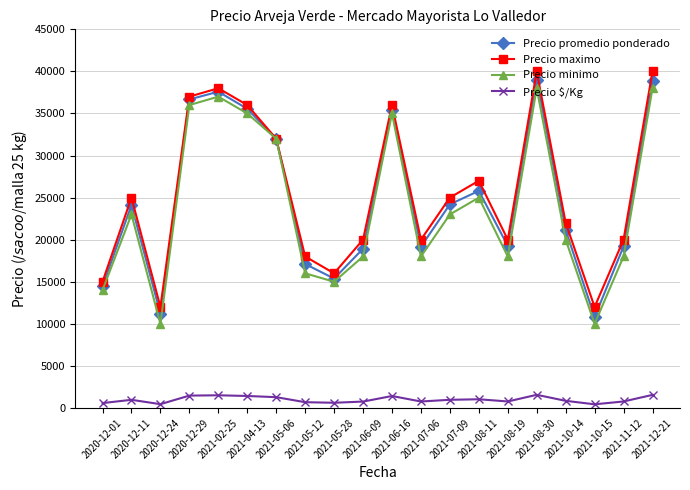

Is this an area chart (filled region under the line)?

No